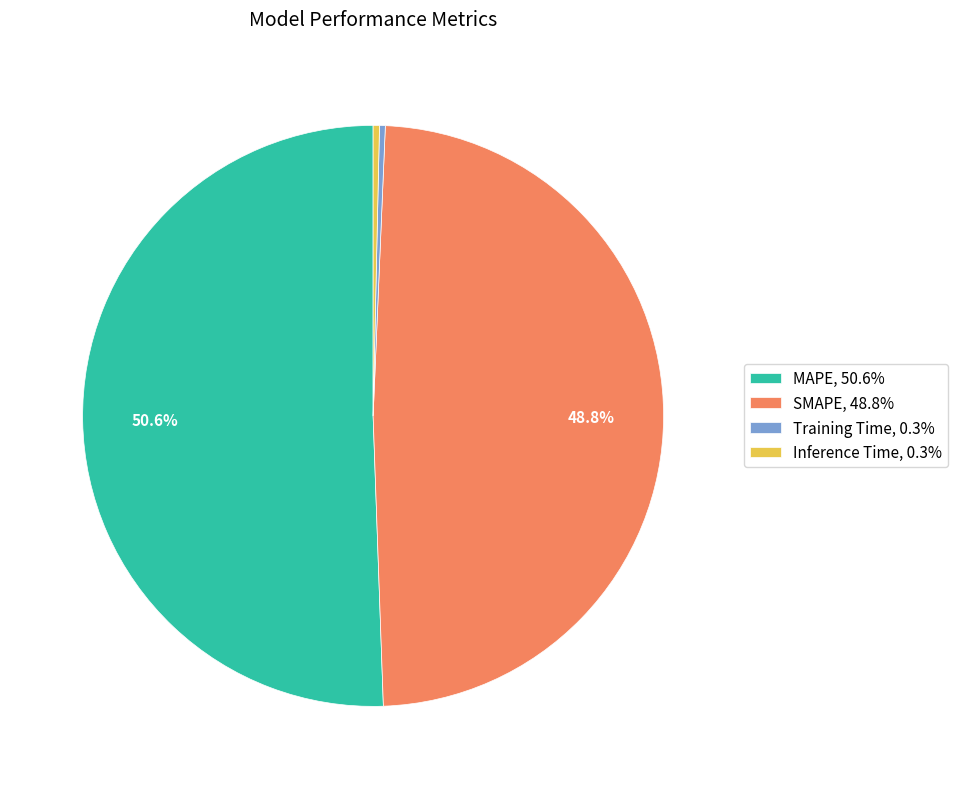

Does MAPE represent more than half of the total?

Yes